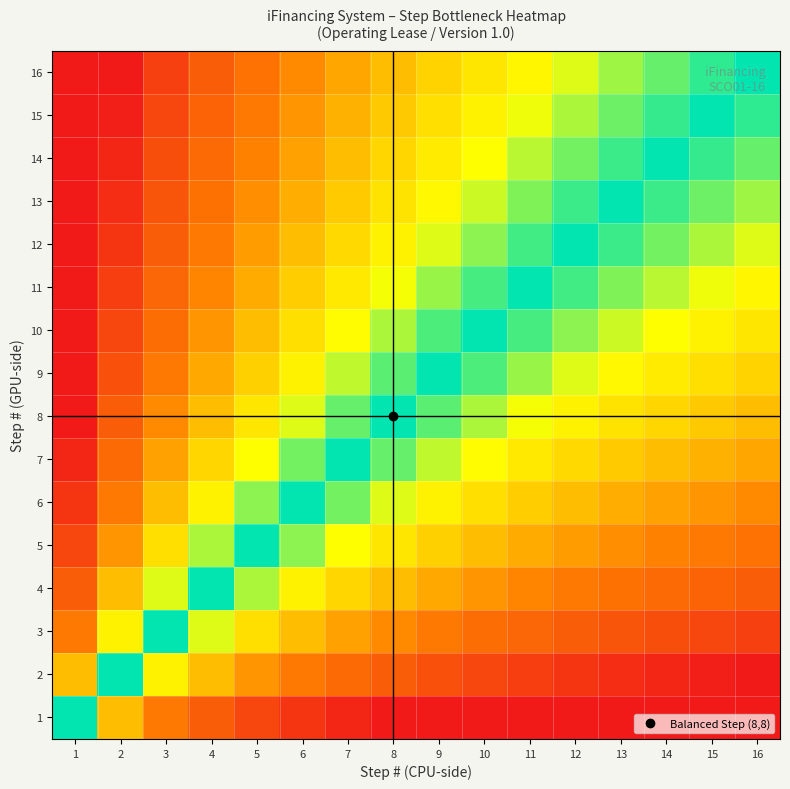

Reading left to right, list all the values displayed in this chart.

1: 1=0.0	2=-1.0	3=-1.6	4=-2.0	5=-2.3	6=-2.6	7=-2.8	8=-3.0	9=-3.2	10=-3.3	11=-3.5	12=-3.6	13=-3.7	14=-3.8	15=-3.9	16=-4.0
2: 1=1.0	2=0.0	3=-0.6	4=-1.0	5=-1.3	6=-1.6	7=-1.8	8=-2.0	9=-2.2	10=-2.3	11=-2.5	12=-2.6	13=-2.7	14=-2.8	15=-2.9	16=-3.0
3: 1=1.6	2=0.6	3=0.0	4=-0.4	5=-0.7	6=-1.0	7=-1.2	8=-1.4	9=-1.6	10=-1.7	11=-1.9	12=-2.0	13=-2.1	14=-2.2	15=-2.3	16=-2.4
4: 1=2.0	2=1.0	3=0.4	4=0.0	5=-0.3	6=-0.6	7=-0.8	8=-1.0	9=-1.2	10=-1.3	11=-1.5	12=-1.6	13=-1.7	14=-1.8	15=-1.9	16=-2.0
5: 1=2.3	2=1.3	3=0.7	4=0.3	5=0.0	6=-0.3	7=-0.5	8=-0.7	9=-0.8	10=-1.0	11=-1.1	12=-1.3	13=-1.4	14=-1.5	15=-1.6	16=-1.7
6: 1=2.6	2=1.6	3=1.0	4=0.6	5=0.3	6=0.0	7=-0.2	8=-0.4	9=-0.6	10=-0.7	11=-0.9	12=-1.0	13=-1.1	14=-1.2	15=-1.3	16=-1.4
7: 1=2.8	2=1.8	3=1.2	4=0.8	5=0.5	6=0.2	7=0.0	8=-0.2	9=-0.4	10=-0.5	11=-0.7	12=-0.8	13=-0.9	14=-1.0	15=-1.1	16=-1.2
8: 1=3.0	2=2.0	3=1.4	4=1.0	5=0.7	6=0.4	7=0.2	8=0.0	9=-0.2	10=-0.3	11=-0.5	12=-0.6	13=-0.7	14=-0.8	15=-0.9	16=-1.0
9: 1=3.2	2=2.2	3=1.6	4=1.2	5=0.8	6=0.6	7=0.4	8=0.2	9=0.0	10=-0.2	11=-0.3	12=-0.4	13=-0.5	14=-0.6	15=-0.7	16=-0.8
10: 1=3.3	2=2.3	3=1.7	4=1.3	5=1.0	6=0.7	7=0.5	8=0.3	9=0.2	10=0.0	11=-0.1	12=-0.3	13=-0.4	14=-0.5	15=-0.6	16=-0.7
11: 1=3.5	2=2.5	3=1.9	4=1.5	5=1.1	6=0.9	7=0.7	8=0.5	9=0.3	10=0.1	11=0.0	12=-0.1	13=-0.2	14=-0.3	15=-0.4	16=-0.5
12: 1=3.6	2=2.6	3=2.0	4=1.6	5=1.3	6=1.0	7=0.8	8=0.6	9=0.4	10=0.3	11=0.1	12=0.0	13=-0.1	14=-0.2	15=-0.3	16=-0.4
13: 1=3.7	2=2.7	3=2.1	4=1.7	5=1.4	6=1.1	7=0.9	8=0.7	9=0.5	10=0.4	11=0.2	12=0.1	13=0.0	14=-0.1	15=-0.2	16=-0.3
14: 1=3.8	2=2.8	3=2.2	4=1.8	5=1.5	6=1.2	7=1.0	8=0.8	9=0.6	10=0.5	11=0.3	12=0.2	13=0.1	14=0.0	15=-0.1	16=-0.2
15: 1=3.9	2=2.9	3=2.3	4=1.9	5=1.6	6=1.3	7=1.1	8=0.9	9=0.7	10=0.6	11=0.4	12=0.3	13=0.2	14=0.1	15=0.0	16=-0.1
16: 1=4.0	2=3.0	3=2.4	4=2.0	5=1.7	6=1.4	7=1.2	8=1.0	9=0.8	10=0.7	11=0.5	12=0.4	13=0.3	14=0.2	15=0.1	16=0.0